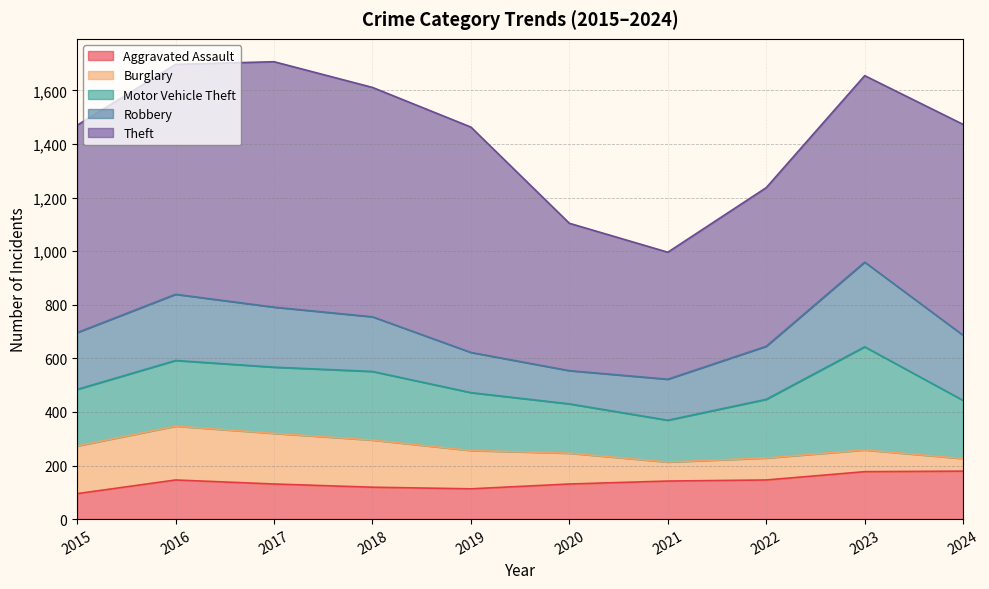

Count the number of categories in the chart.

10